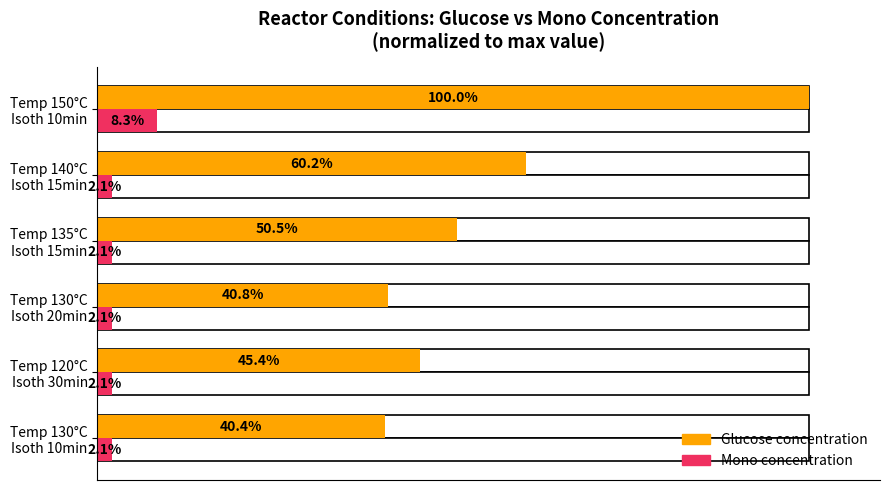

Which series has the widest spread of values?

Glucose concentration